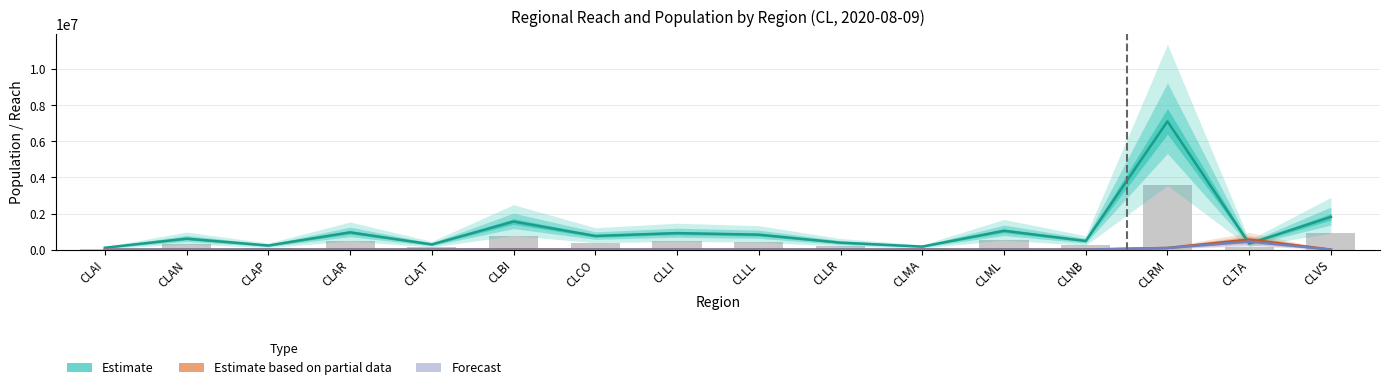

True or false: Forecast has a value of 0.0 at CLCO.

True